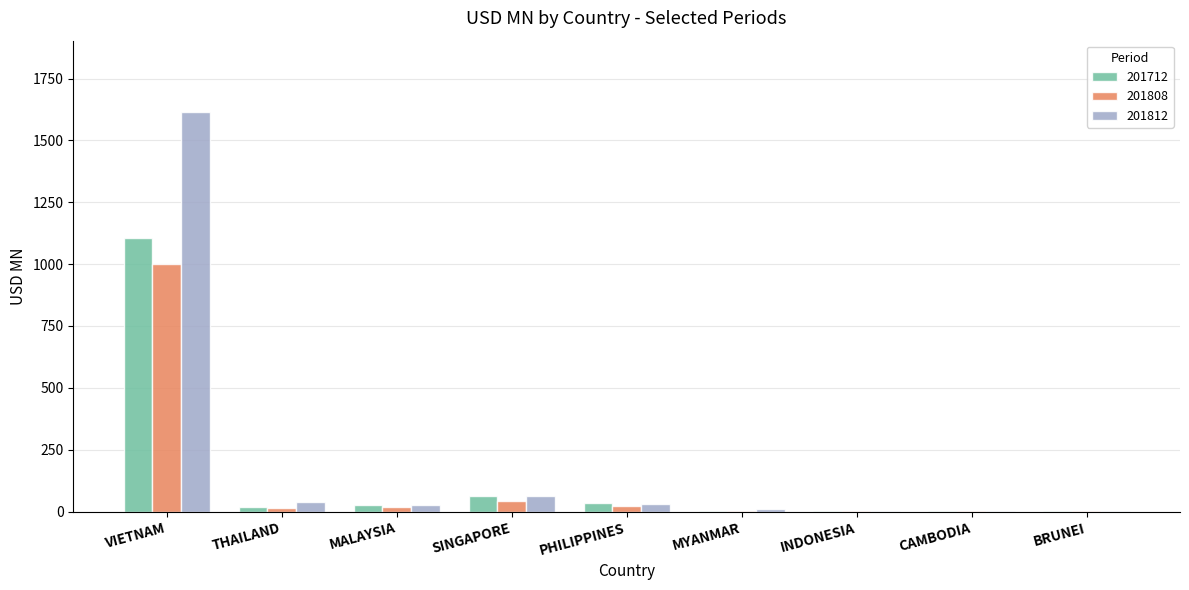

At which category is the sum across all series the highest?

VIETNAM